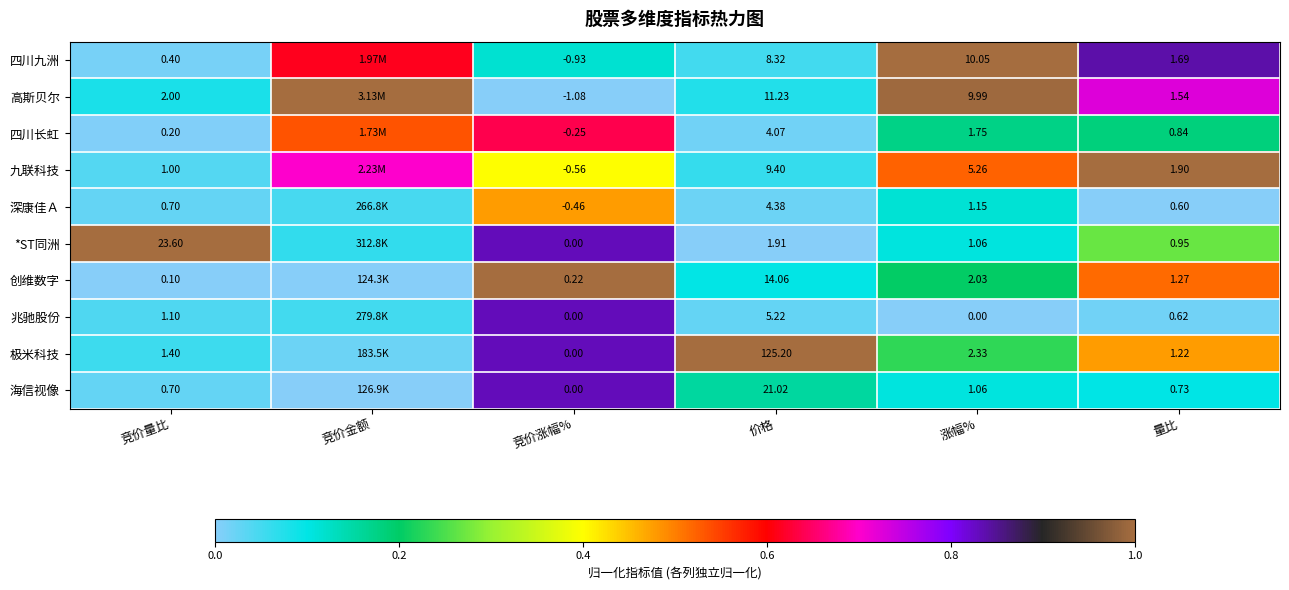

Is the value of 创维数字 at 量比 greater than the value of 四川九洲 at 竞价量比?

Yes